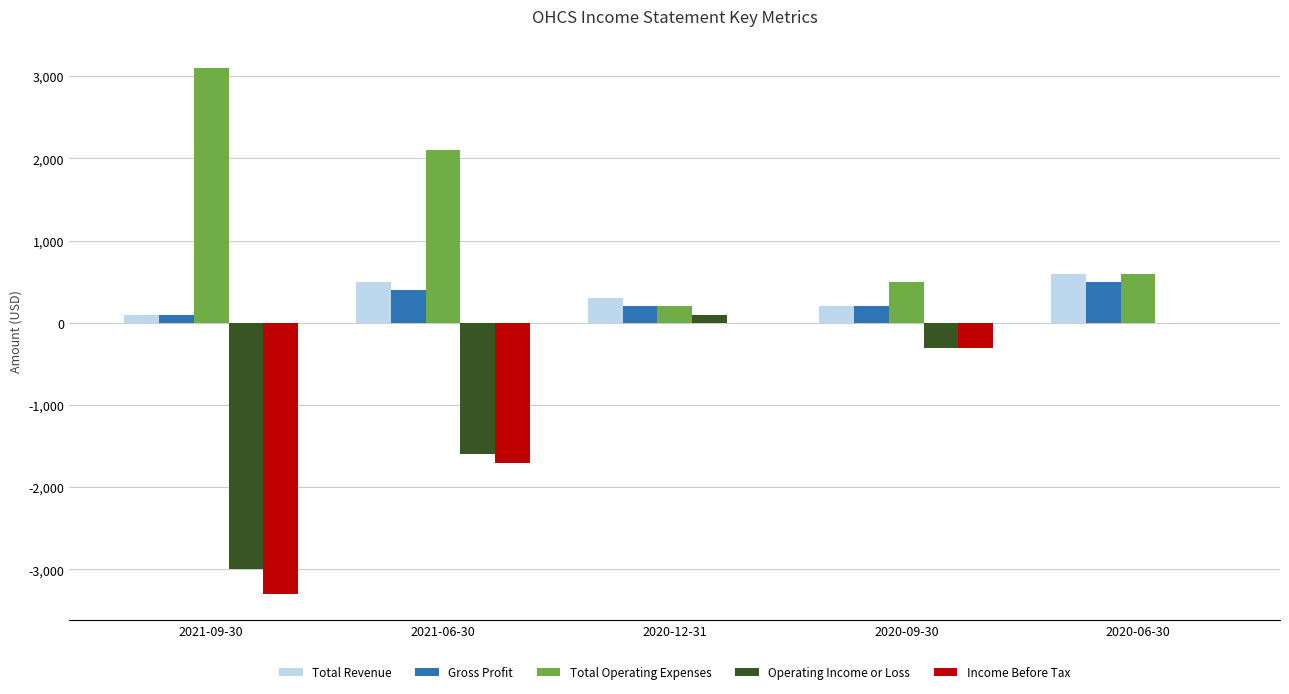

What is the sum of the Operating Income or Loss values at 2020-09-30 and 2020-06-30?

-300